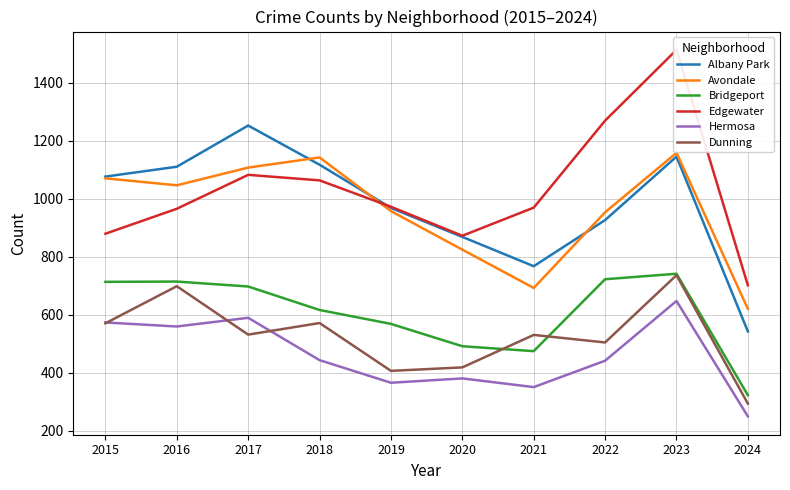

Which series has the largest range (max minus min)?

Edgewater